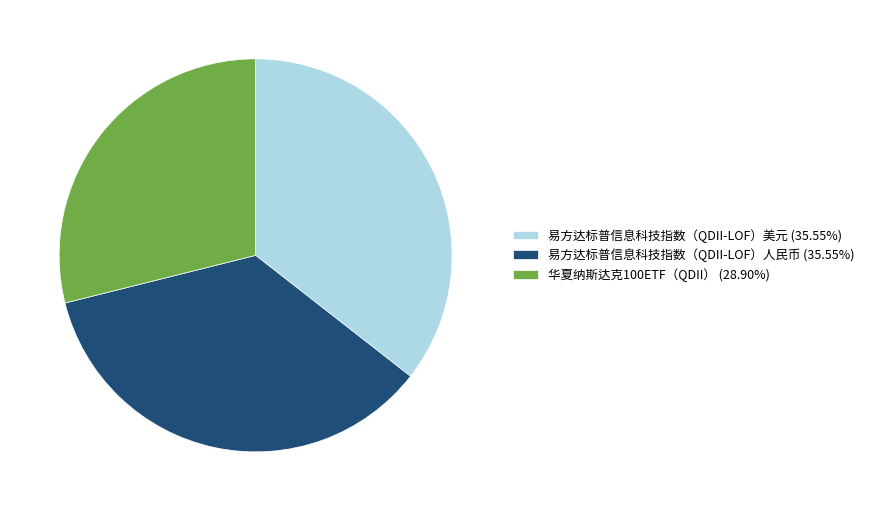

Combined, do 易方达标普信息科技指数（QDII-LOF）美元 (35.55%) and 华夏纳斯达克100ETF（QDII） (28.90%) account for over 50%?

Yes